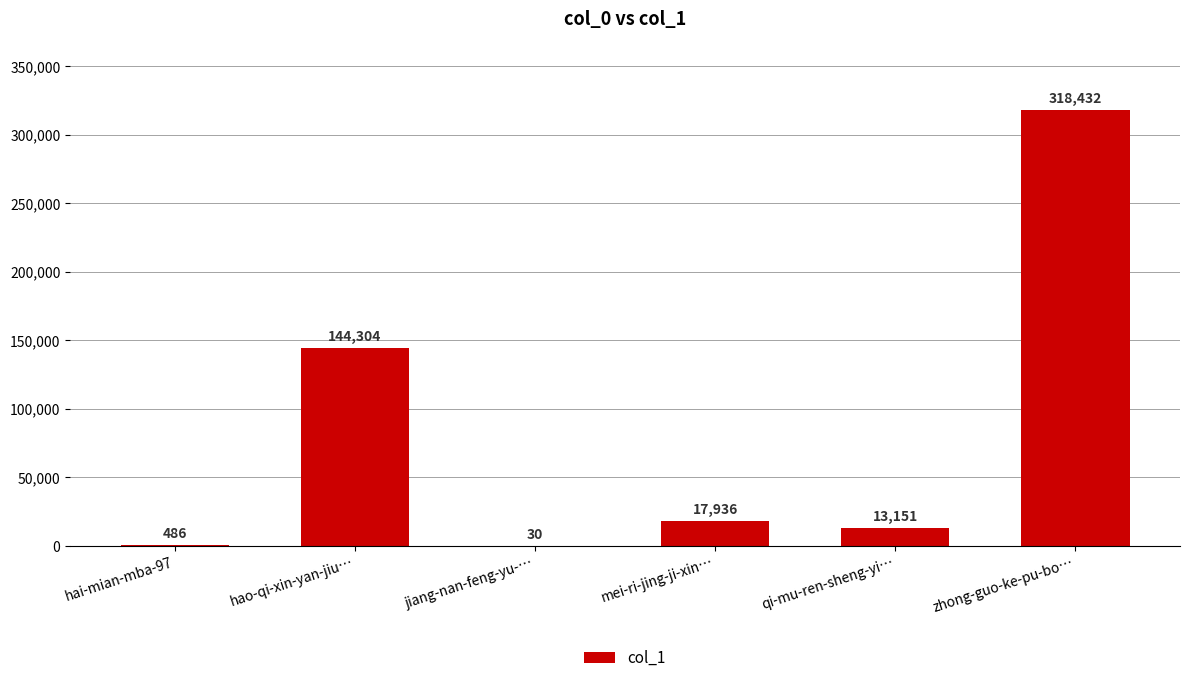

Approximately how many times larger is the value at qi-mu-ren-sheng-yi… compared to jiang-nan-feng-yu-…?

438.4